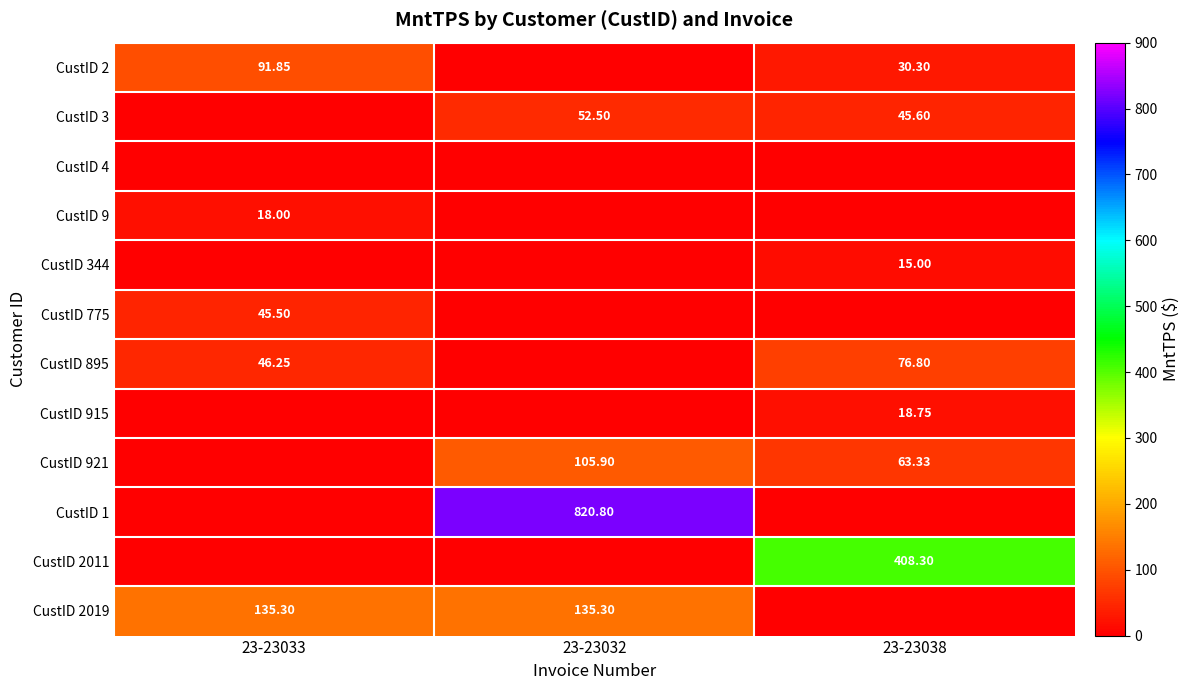

Which series has the largest total across all categories?

CustID 1